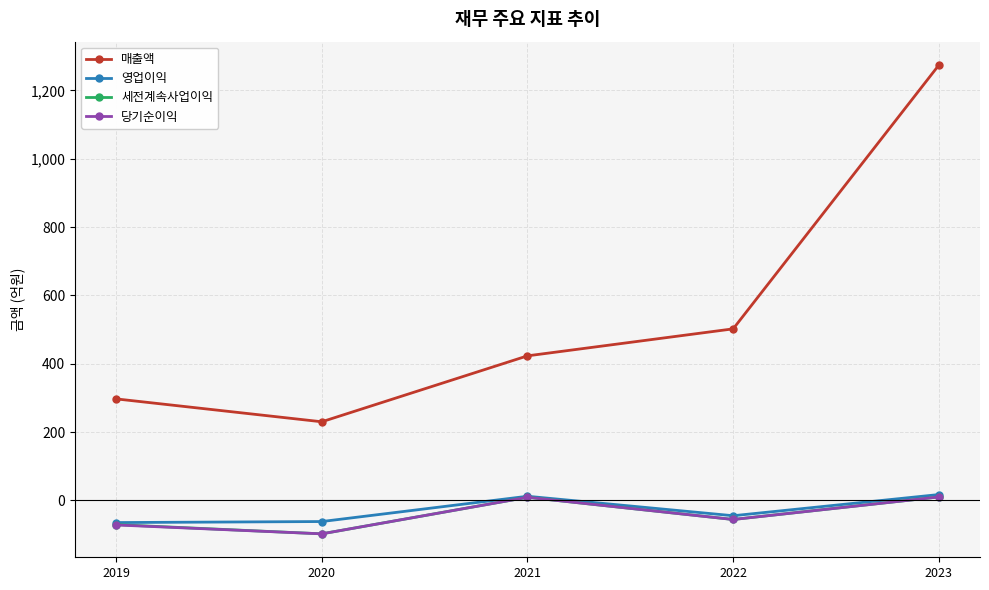

The 영업이익 series shows 12 at 2021. True or false?

True